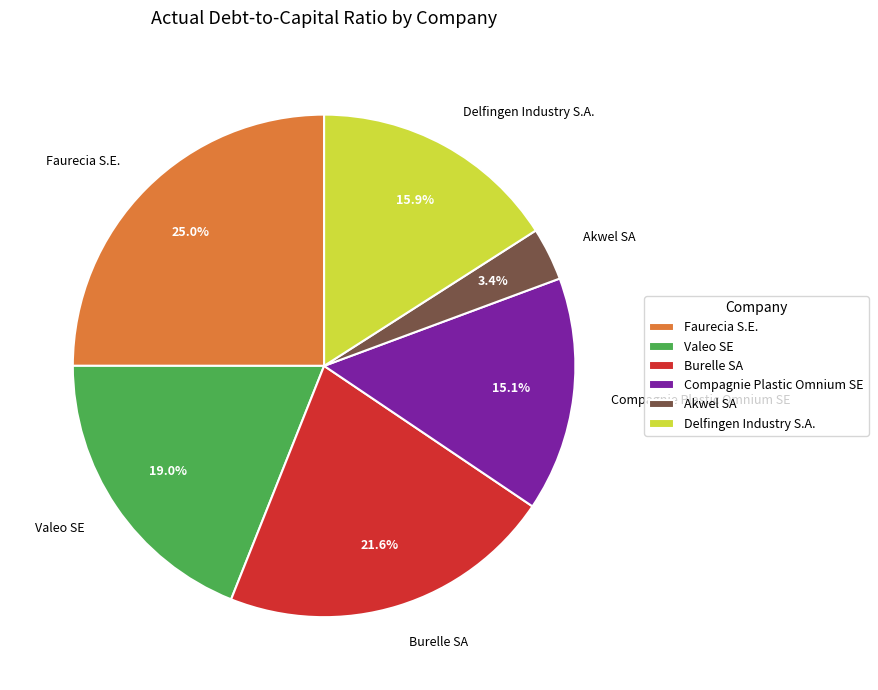

To the nearest percent, what percentage of the pie is Akwel SA?

3%